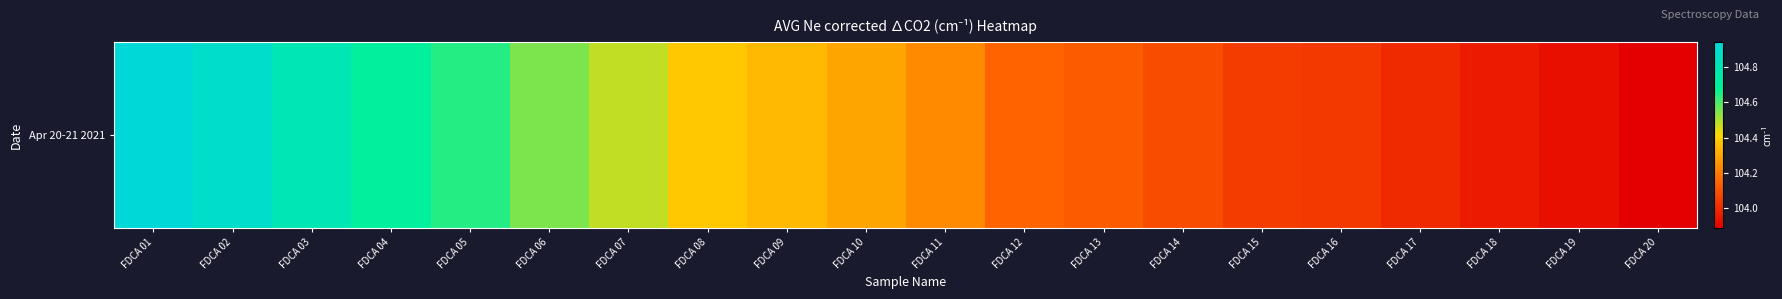

Which has a higher value, FDCA 01 or FDCA 15?

FDCA 01